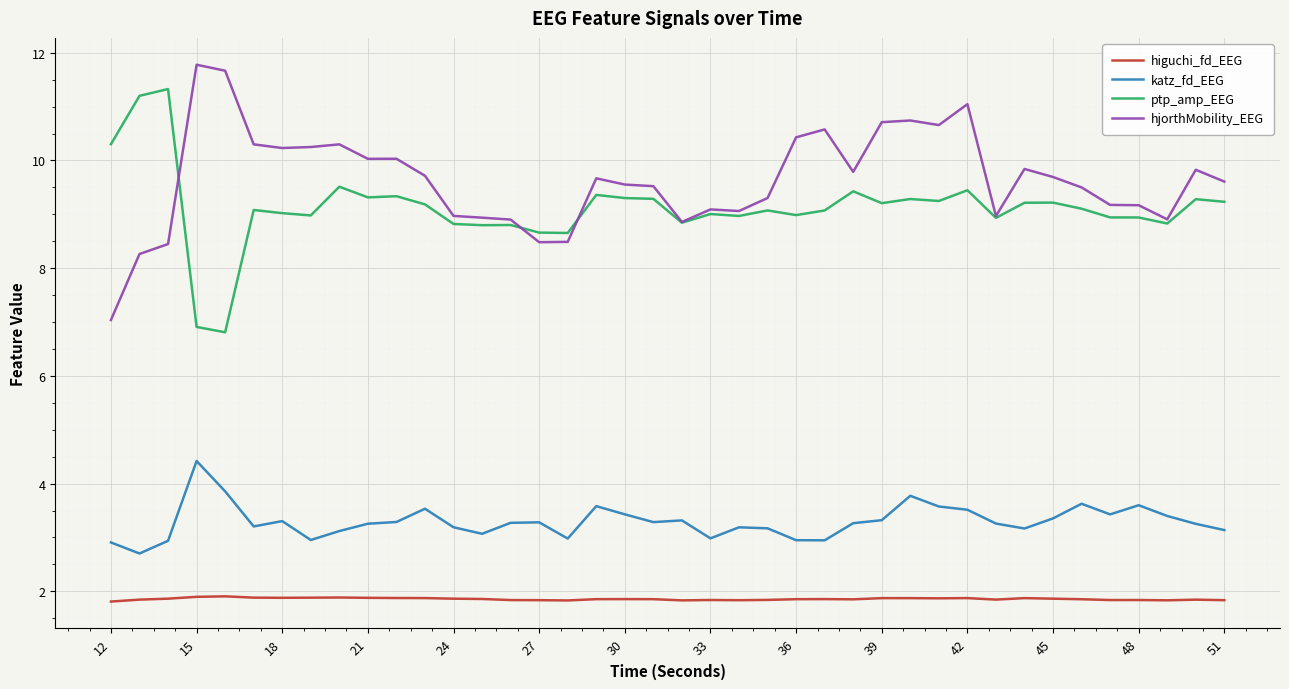

True or false: ptp_amp_EEG and higuchi_fd_EEG intersect in this chart.

False